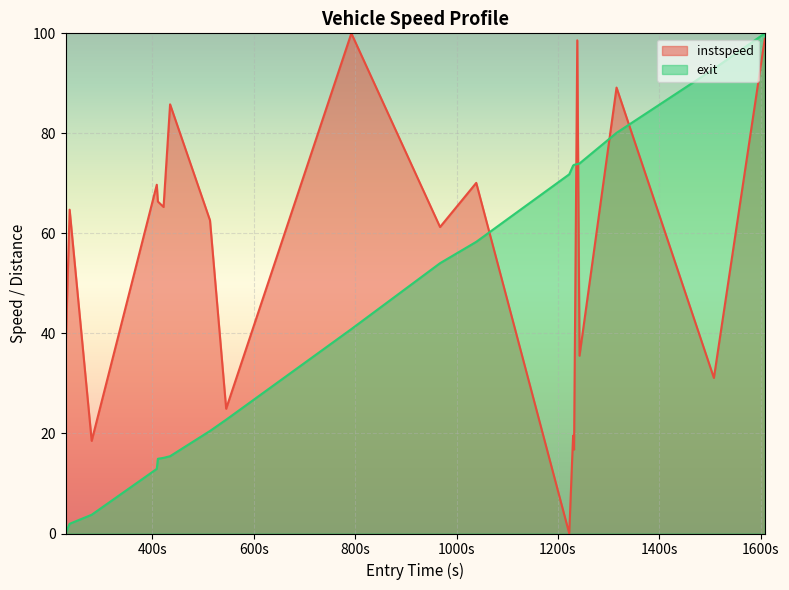

What is the greatest value displayed?

100.0